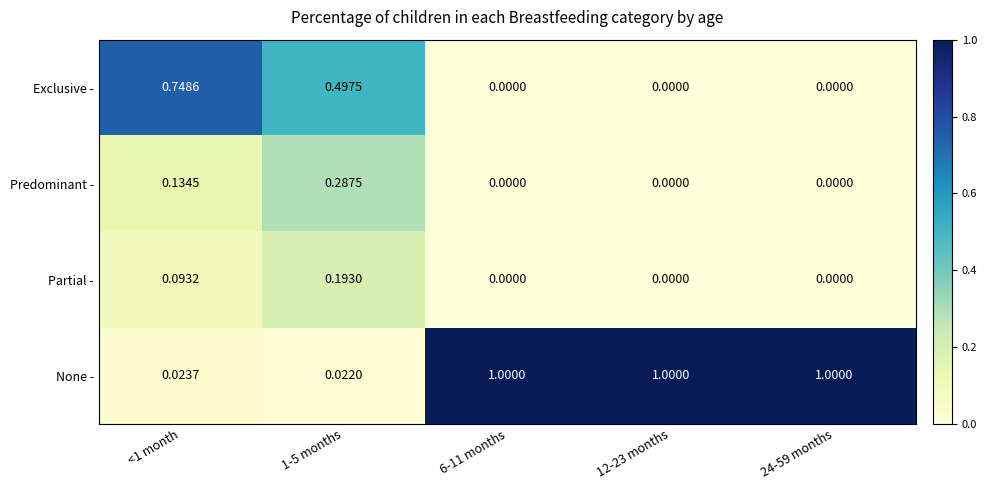

Which series has the widest spread of values?

None -